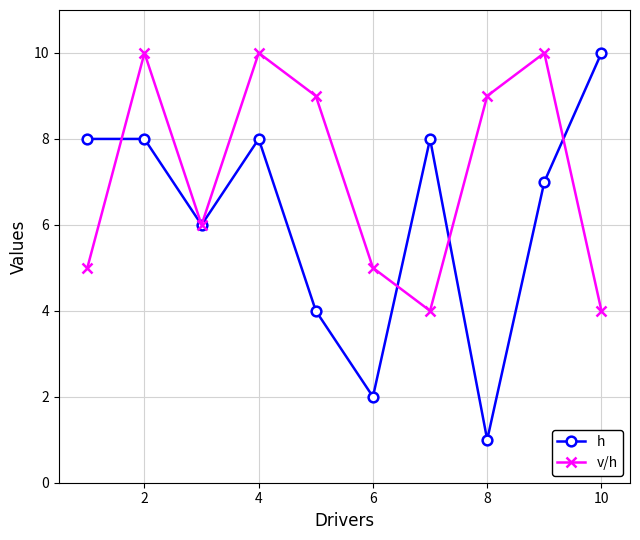

How many interior local valleys does the h series have?

3